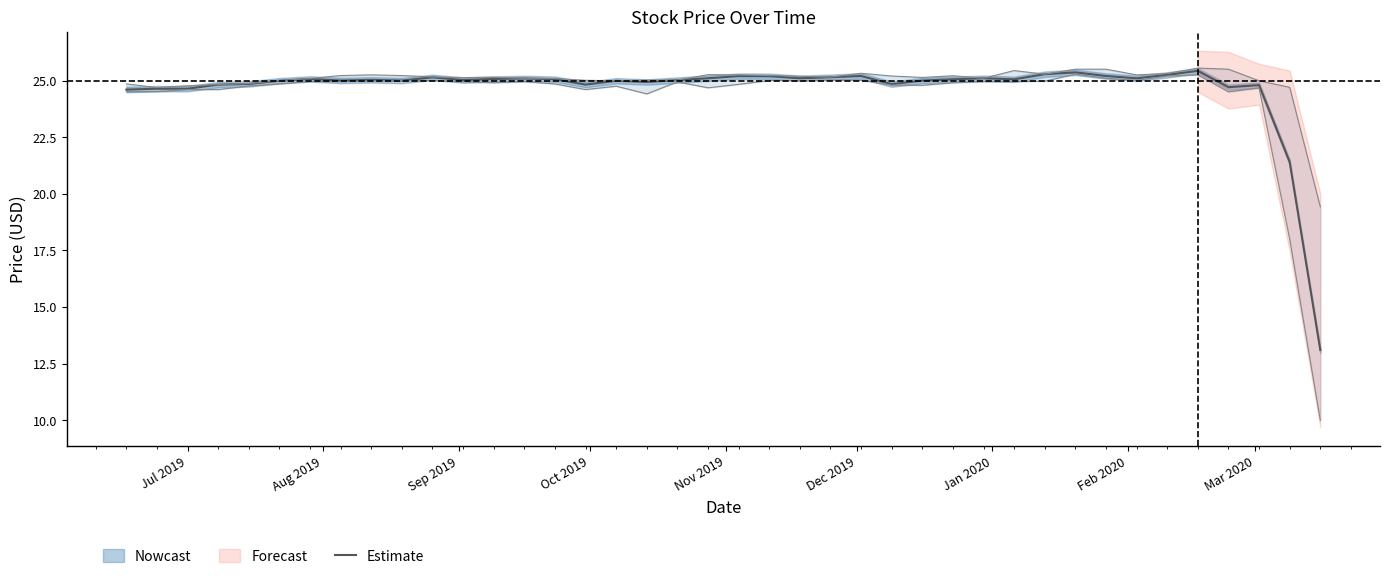

How many lines are shown in the chart?

1